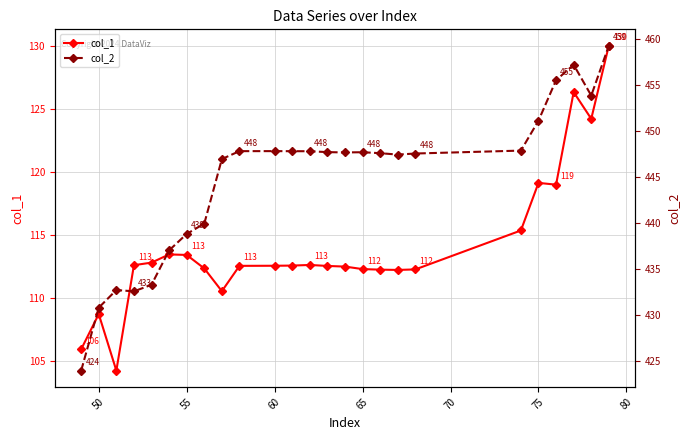

Reading left to right, transcribe all the data shown in this chart.

col_1: 105.9	108.7	104.2	112.6	112.8	113.5	113.4	112.3	110.5	112.6	112.6	112.6	112.6	112.5	112.5	112.3	112.3	112.2	112.3	115.4	119.1	119.0	126.3	124.2	130.0
col_2: 423.9	430.7	432.7	432.5	433.2	437.0	438.8	439.9	446.9	447.8	447.8	447.8	447.7	447.7	447.6	447.6	447.5	447.4	447.5	447.8	451.1	455.5	457.2	453.8	459.2